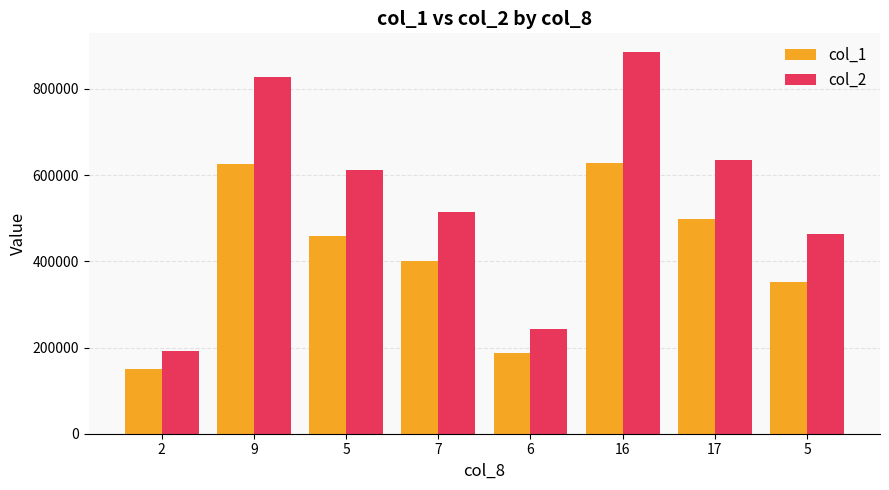

How many bars are there in each group?

2